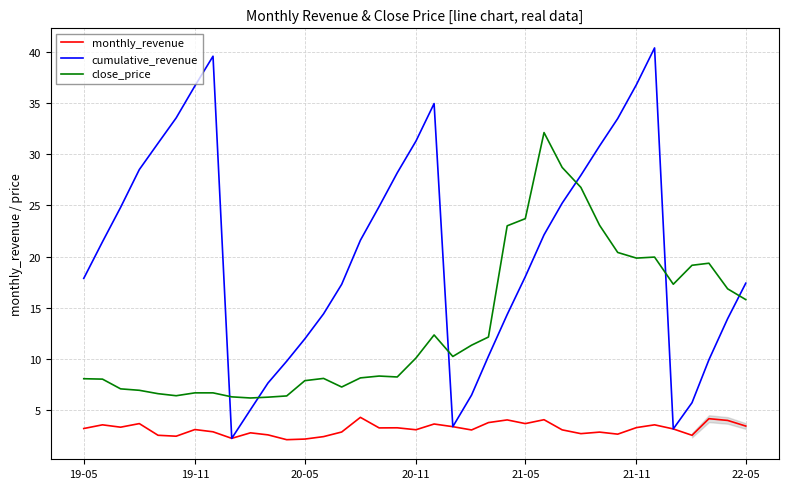

True or false: monthly_revenue and close_price cross at least once.

False